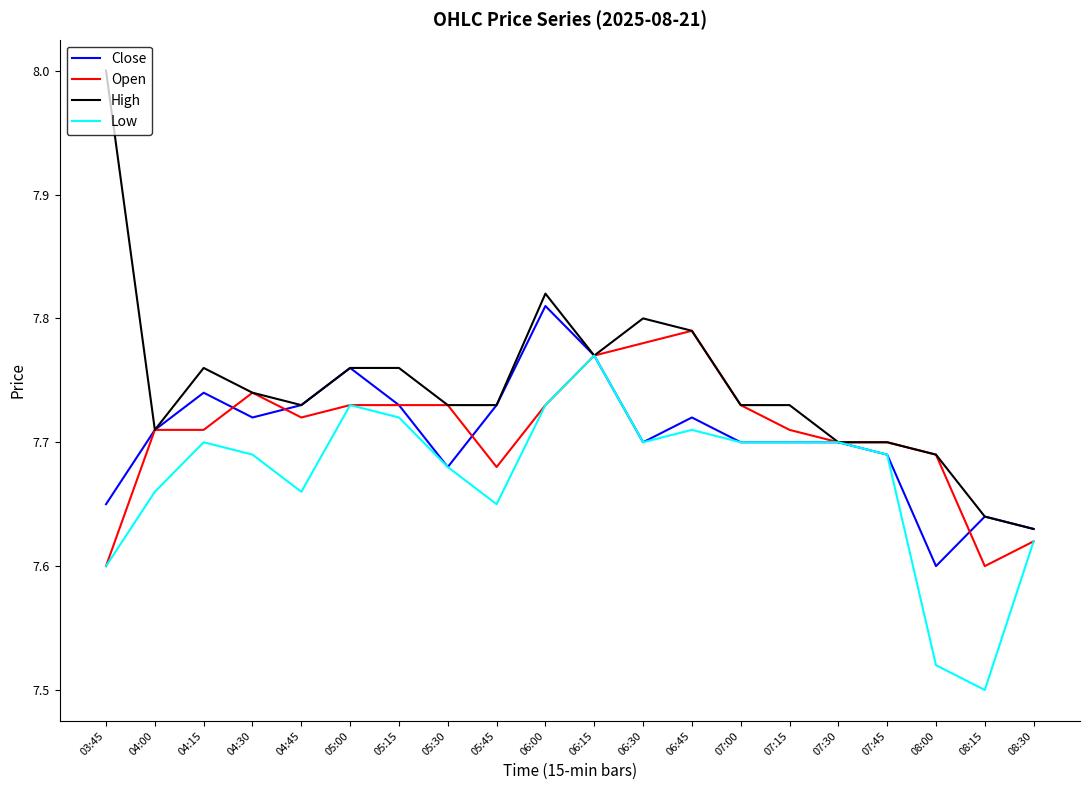

Between 08:00 and 08:15, which series saw the biggest shift?

Open